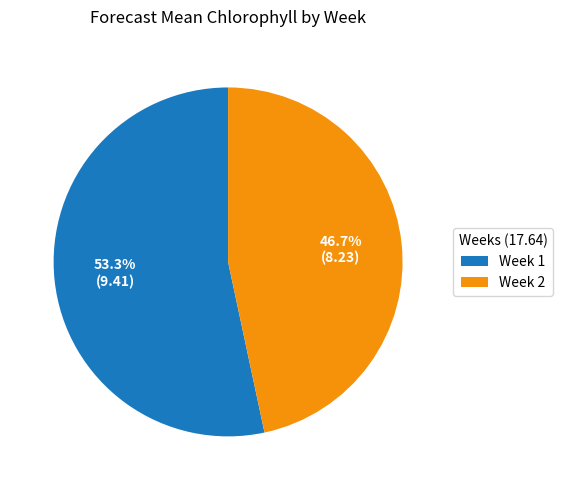

What percentage is the Week 1 slice, to the nearest percent?

53%